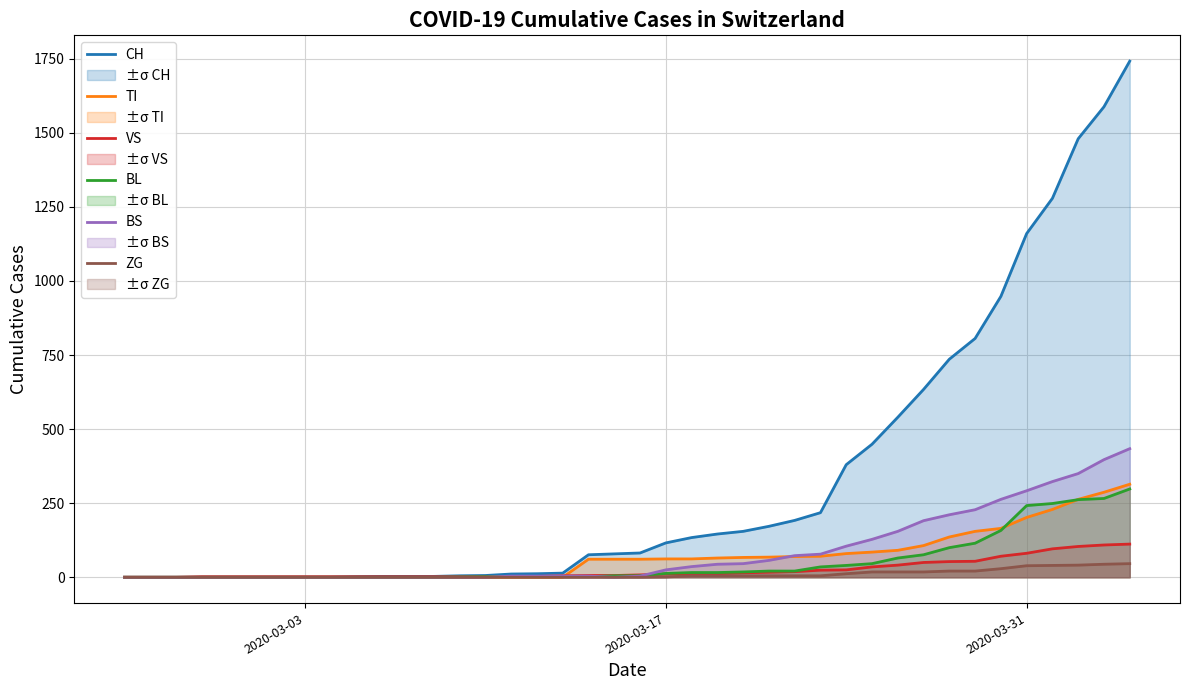

What is the maximum value for CH?

1742